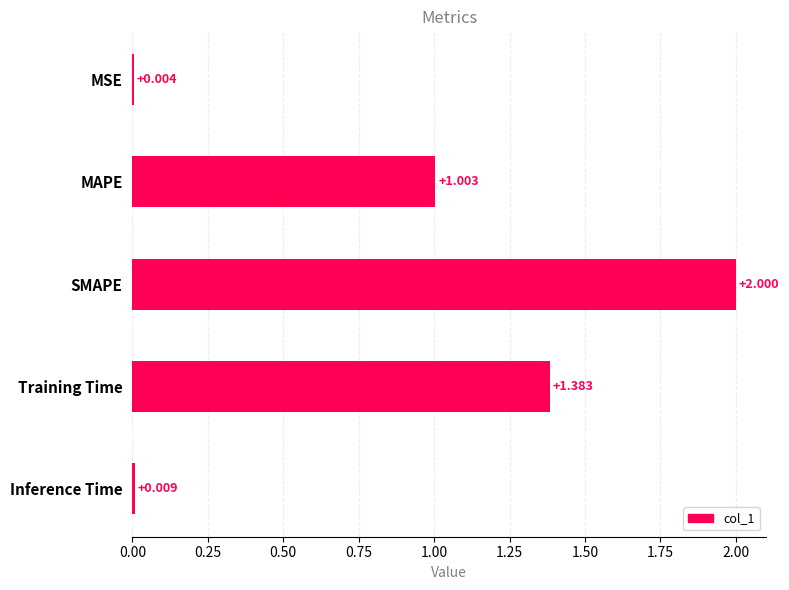

Which category has the highest value across all series?

SMAPE